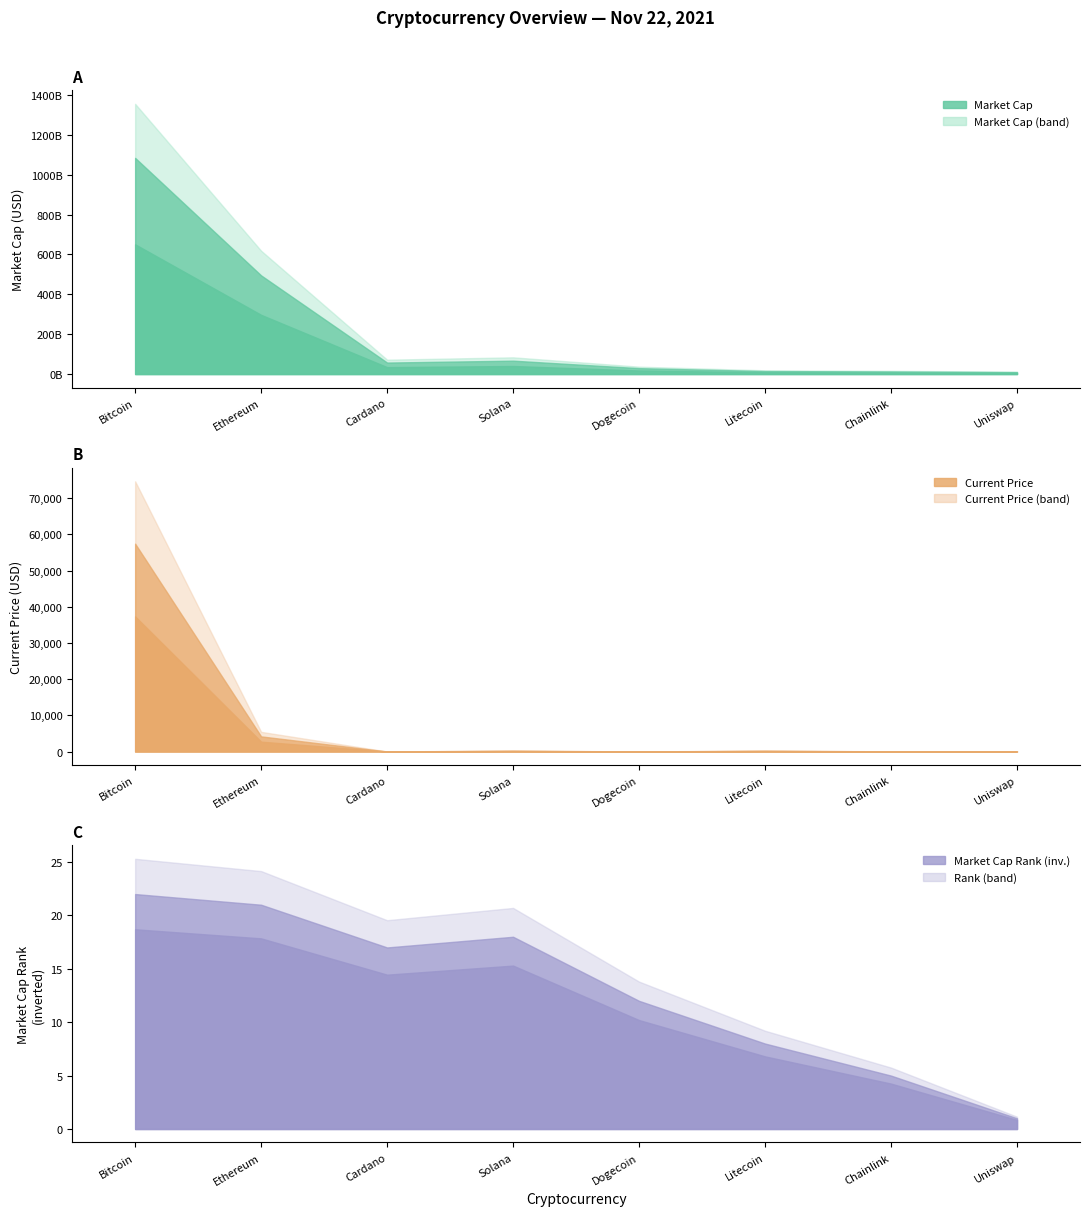

At how many categories does at least one series exceed 468872182293?

2